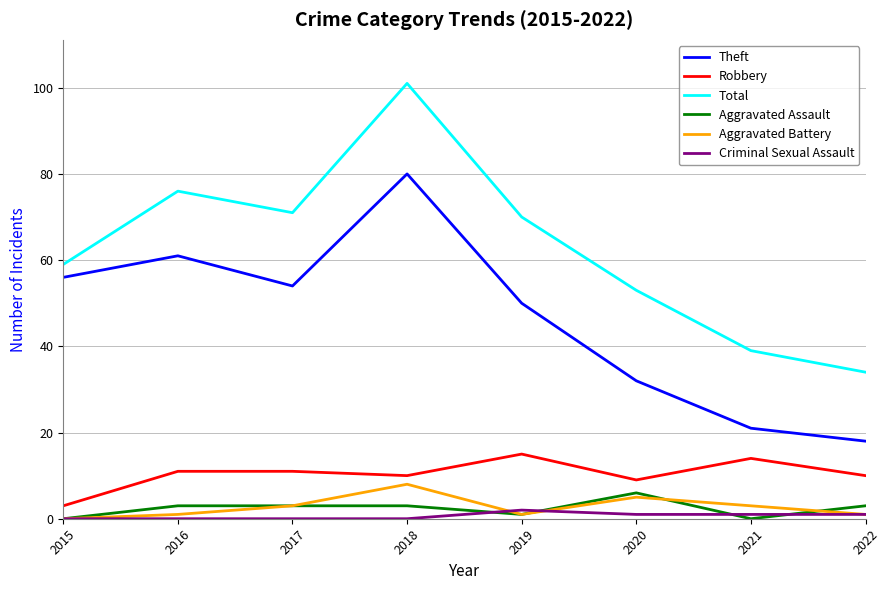

At which label does Criminal Sexual Assault reach its peak?

2019